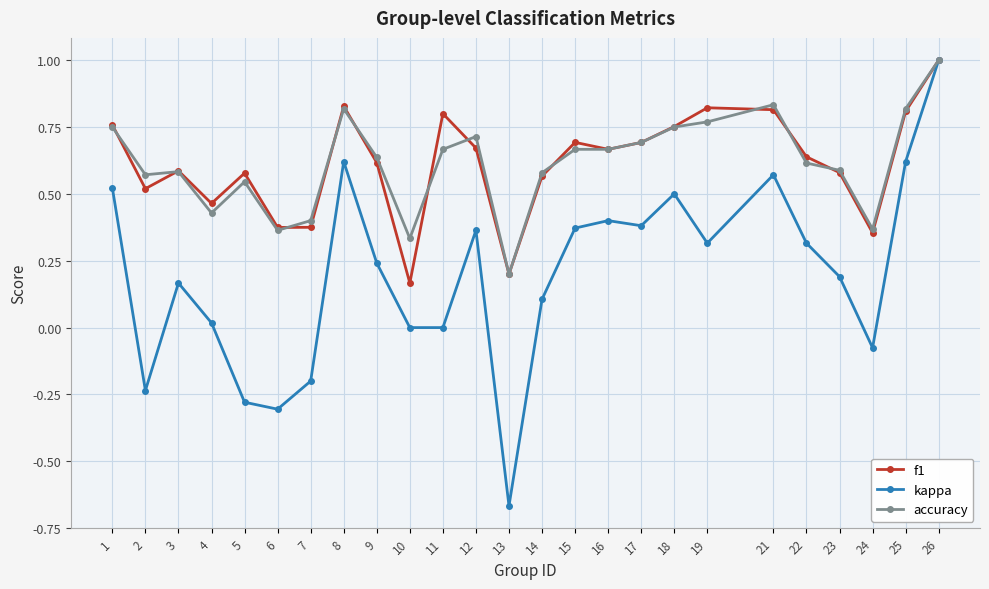

At 10, list the series in order from smallest to largest.

kappa, f1, accuracy